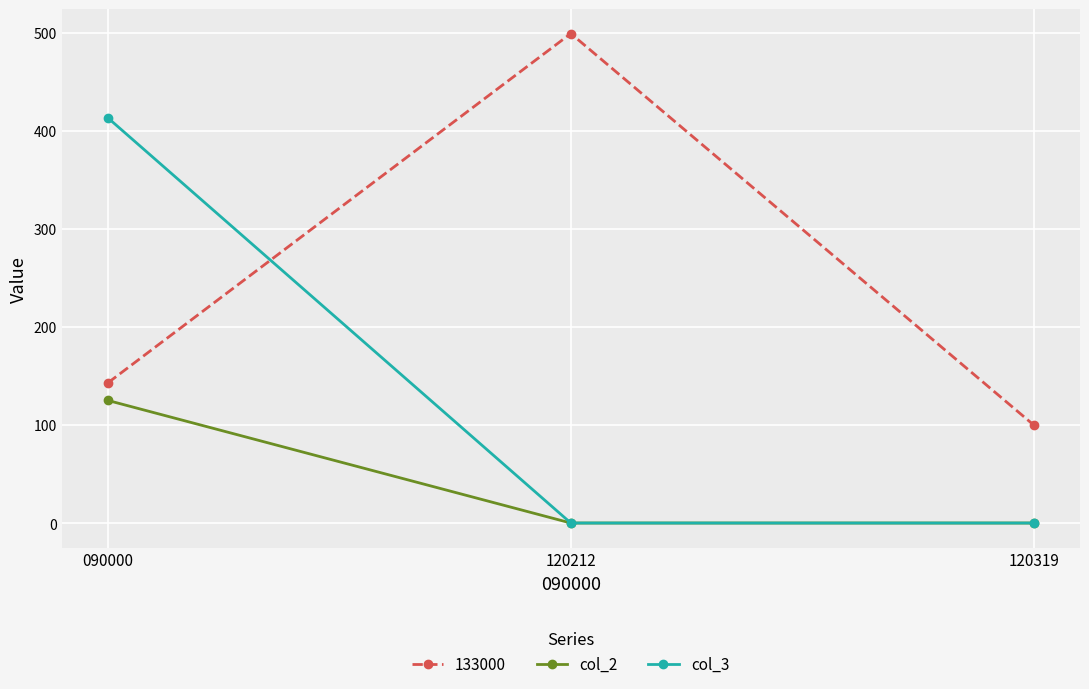

At how many categories does at least one series exceed 287?

2